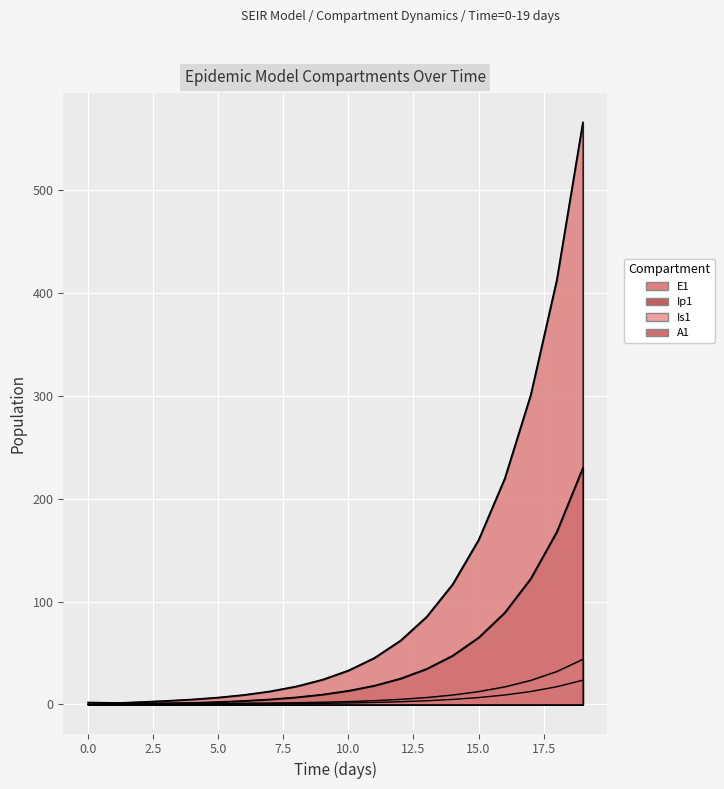

What is the sum of all E1 values?

86.6